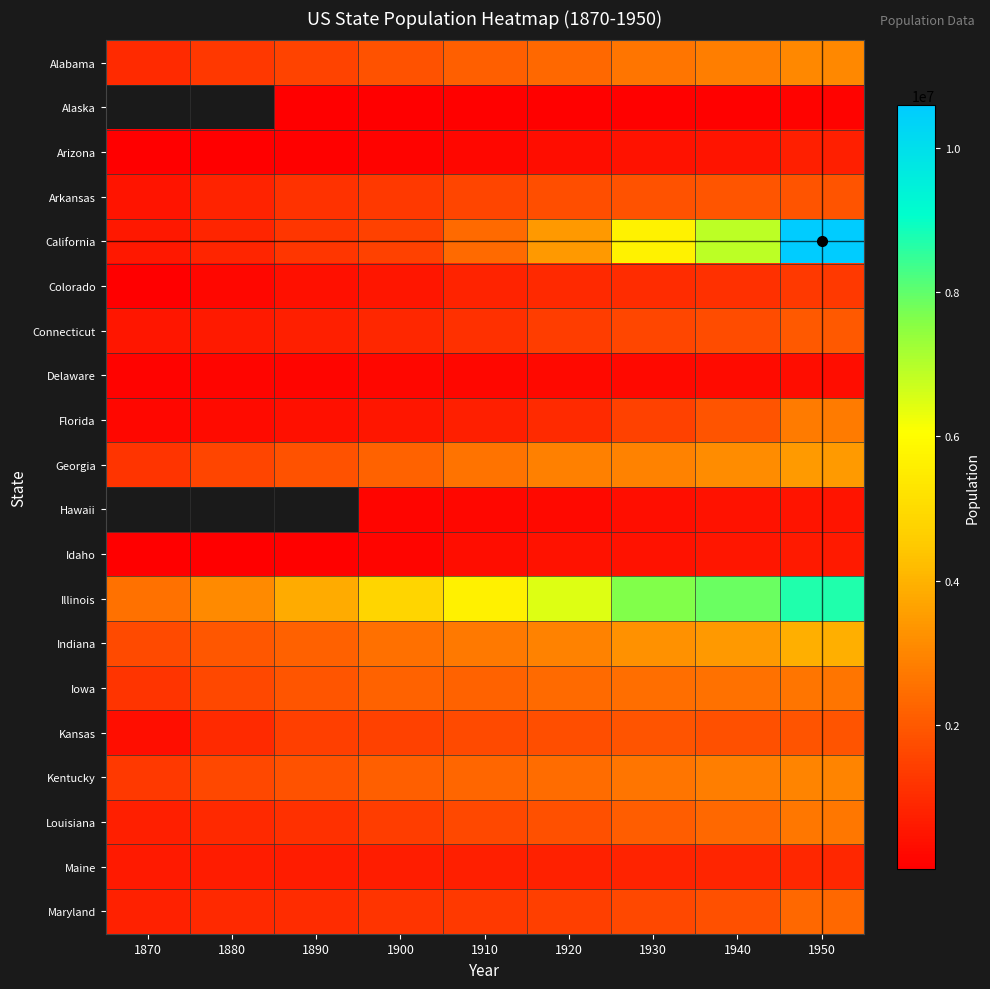

Between 1890 and 1930, which is larger?

1930